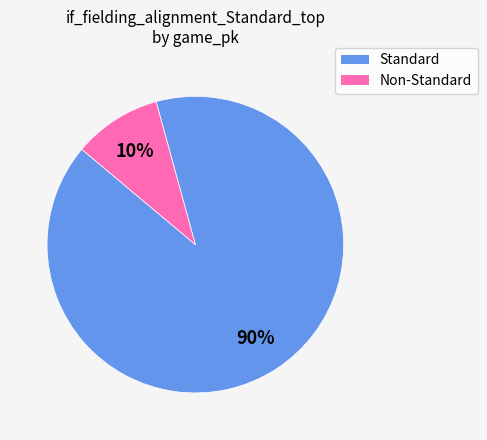

What is the largest slice in the pie chart?

Standard